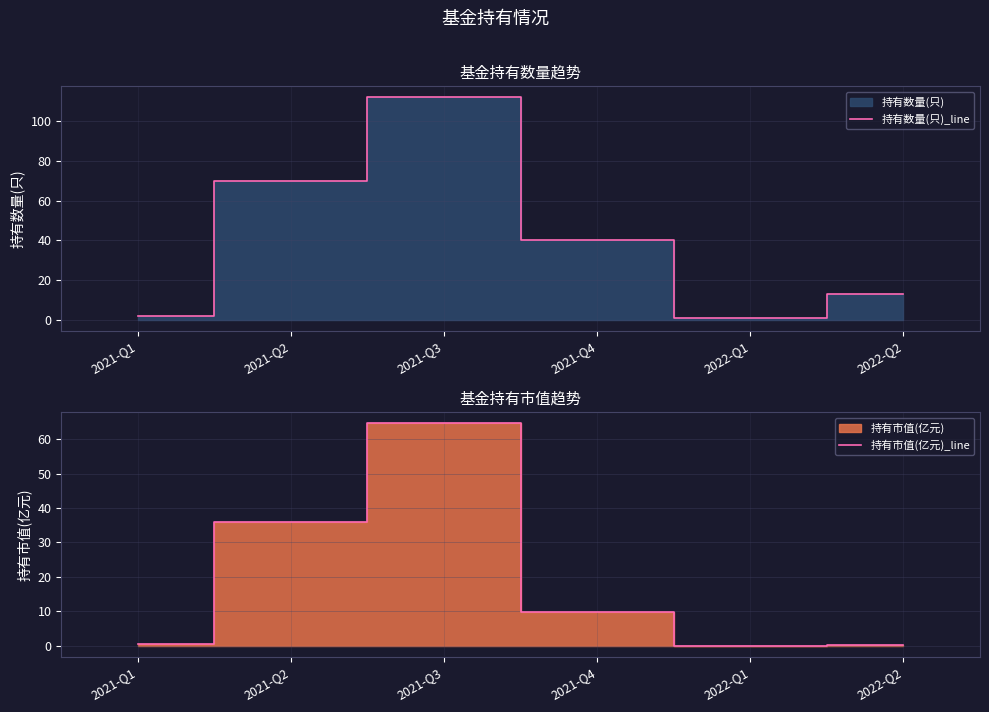

The value of 持有数量(只)_line at 2021-Q4 is 40. True or false?

True